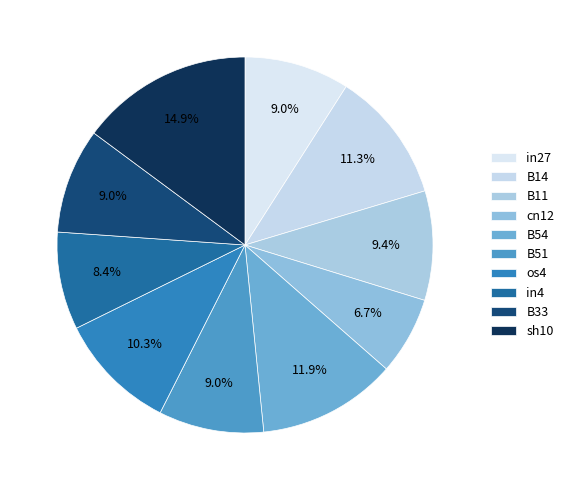

To the nearest percent, what portion does sh10 represent?

15%